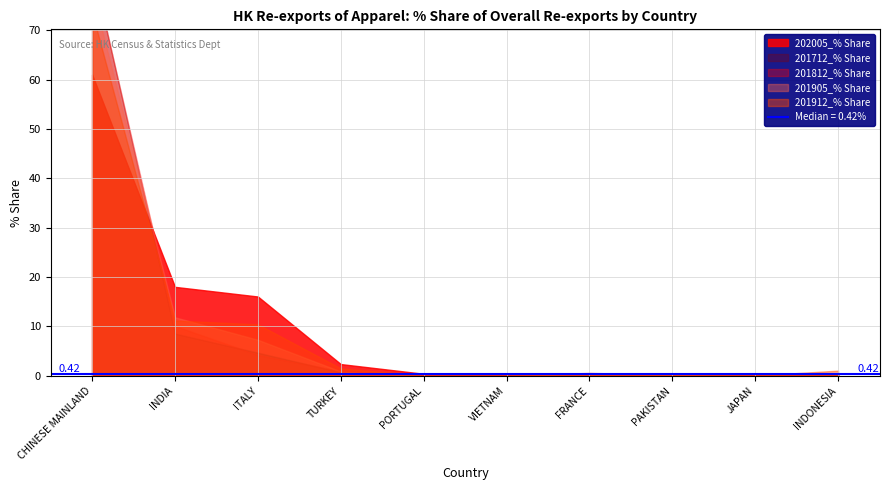

Is the value of 201812_% Share at VIETNAM greater than the value of 201712_% Share at PAKISTAN?

No